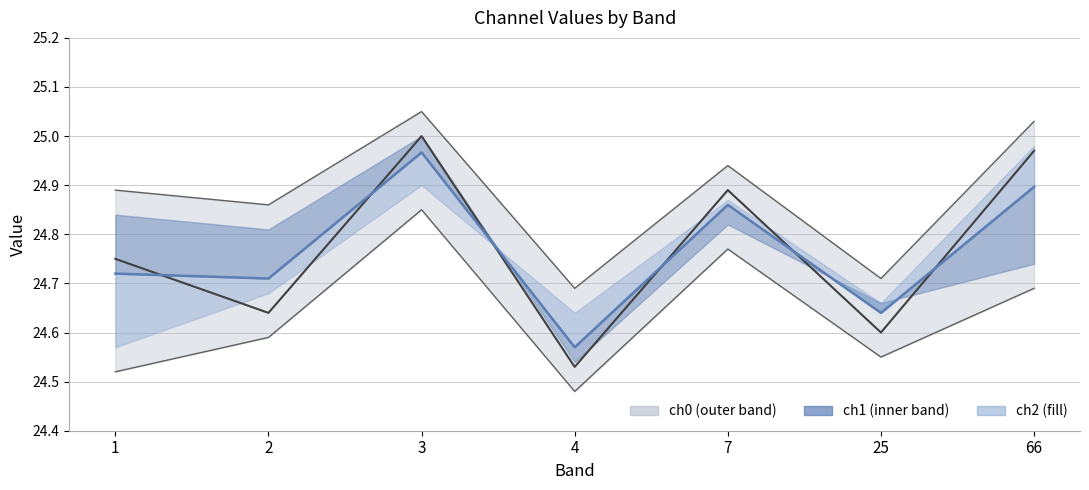

Reading right to left, transcribe all the data shown in this chart.

ch2_line: 66=25.0	25=24.6	7=24.9	4=24.5	3=25.0	2=24.6	1=24.8
center: 66=24.9	25=24.6	7=24.9	4=24.6	3=25.0	2=24.7	1=24.7